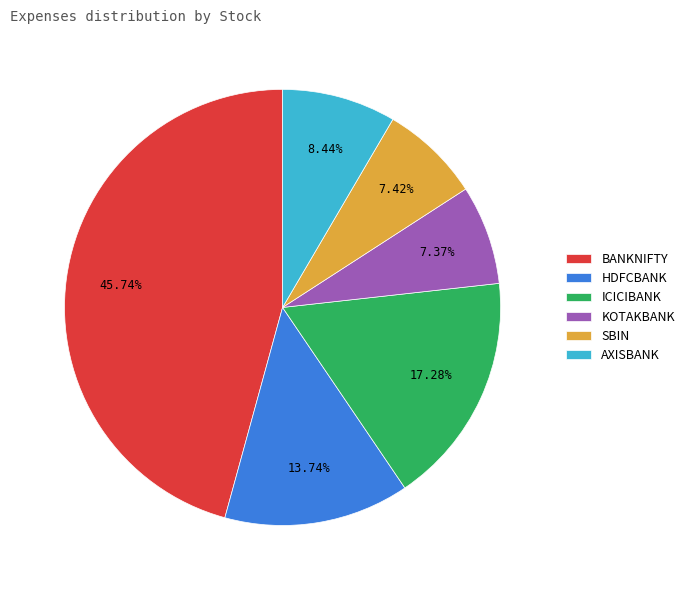

The AXISBANK slice represents 8% of the pie. True or false?

True